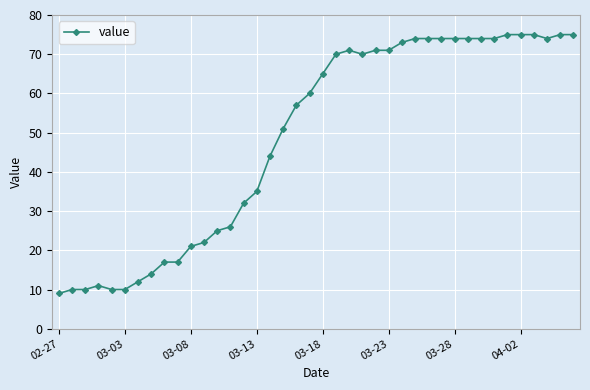

What is the difference between the maximum and second lowest values?

65